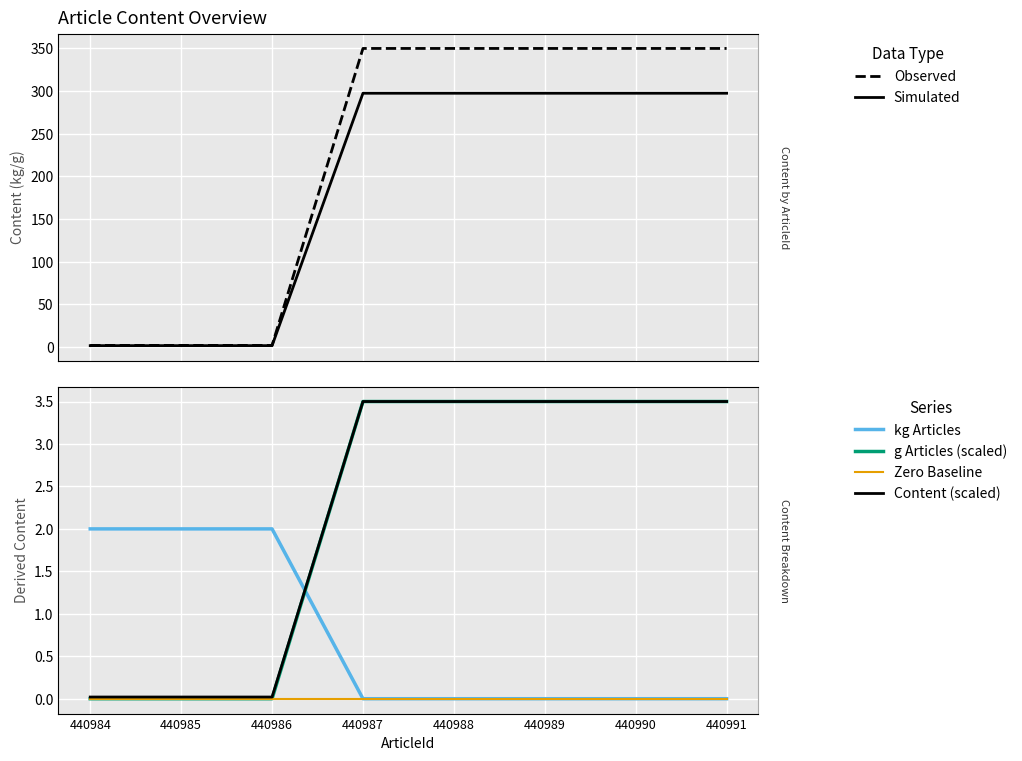

True or false: g Articles (scaled) and Zero Baseline cross at least once.

False